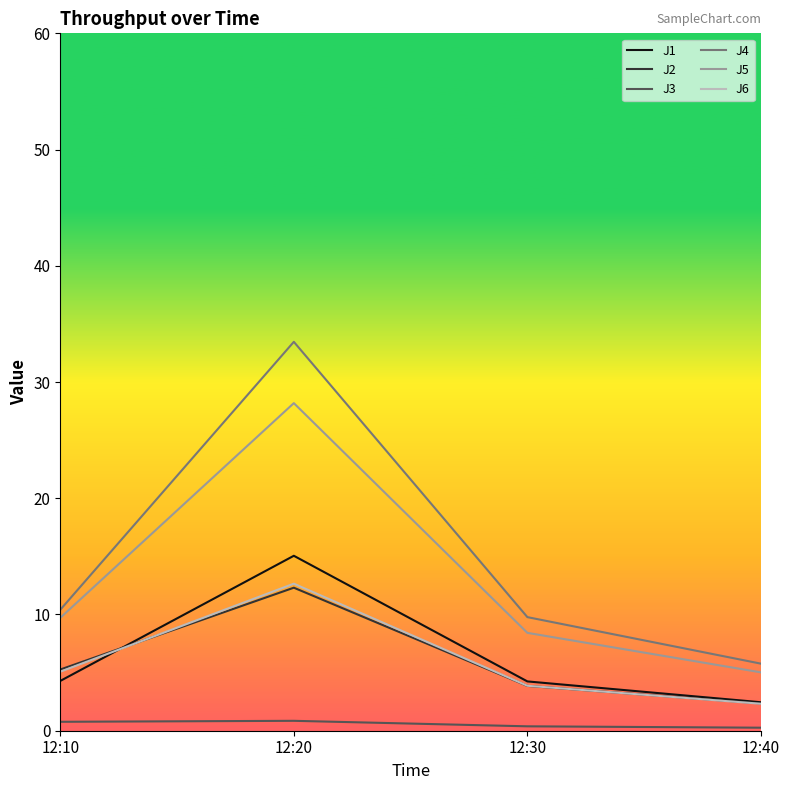

Is it true that J4 equals 5.8 at 12:40?

True